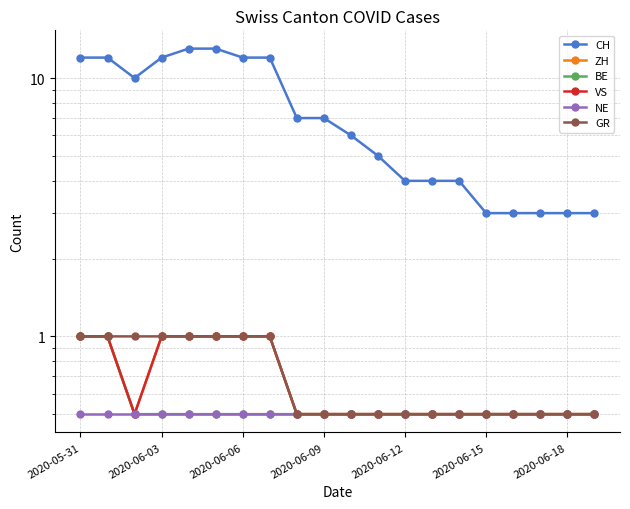

Is this an area chart (filled region under the line)?

No